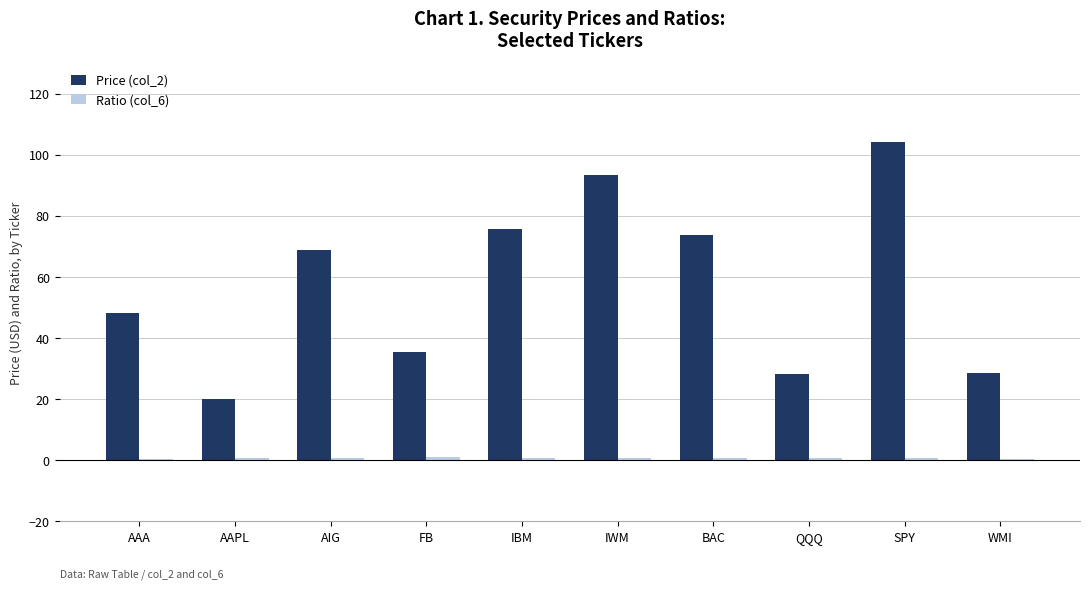

Are the bars grouped side by side (vs. stacked)?

Yes